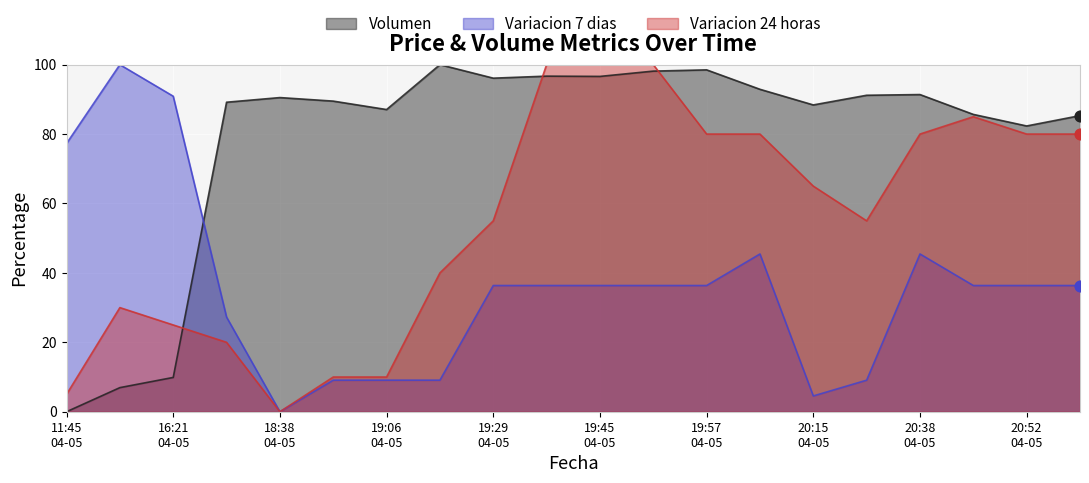

Which series has the largest total across all categories?

Volumen